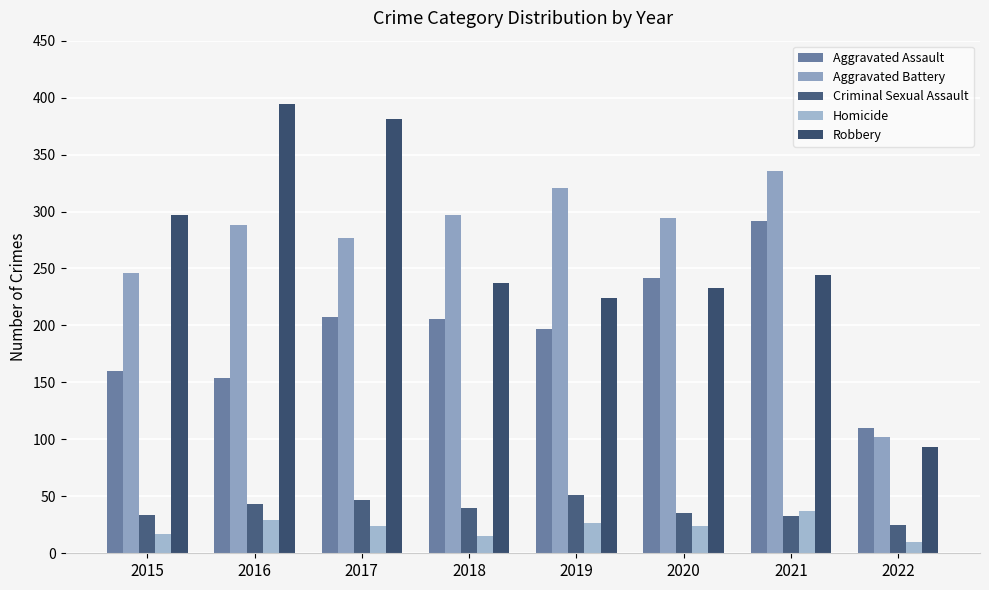

What is the sum of the Aggravated Assault values at 2017 and 2020?

449